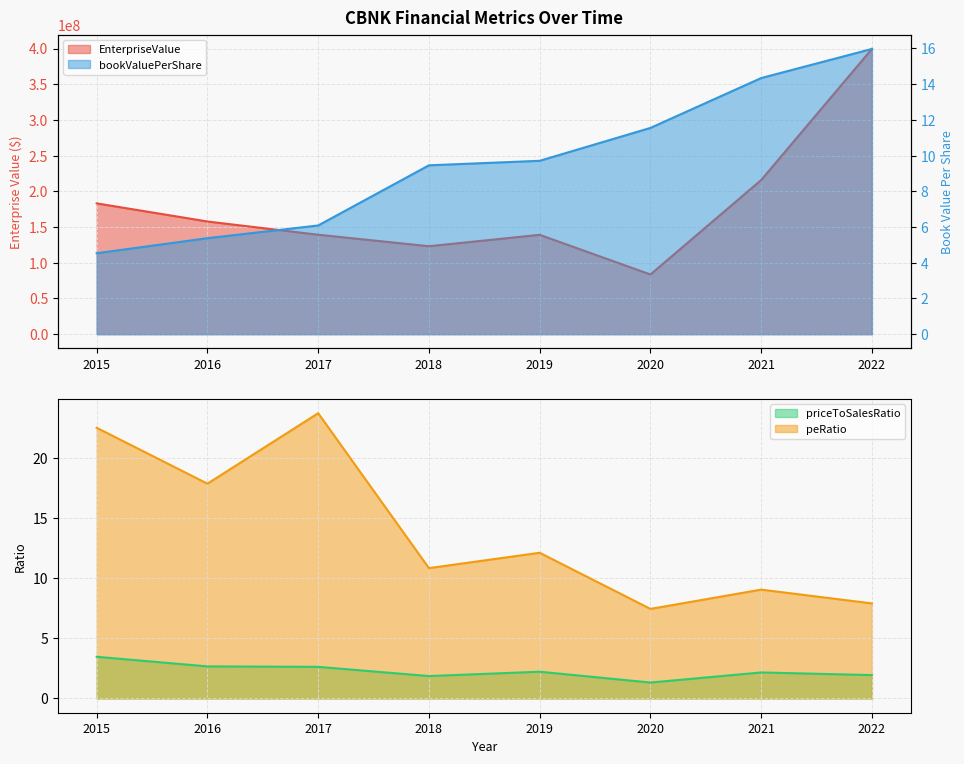

Which series changed the most between 2018 and 2021?

EnterpriseValue